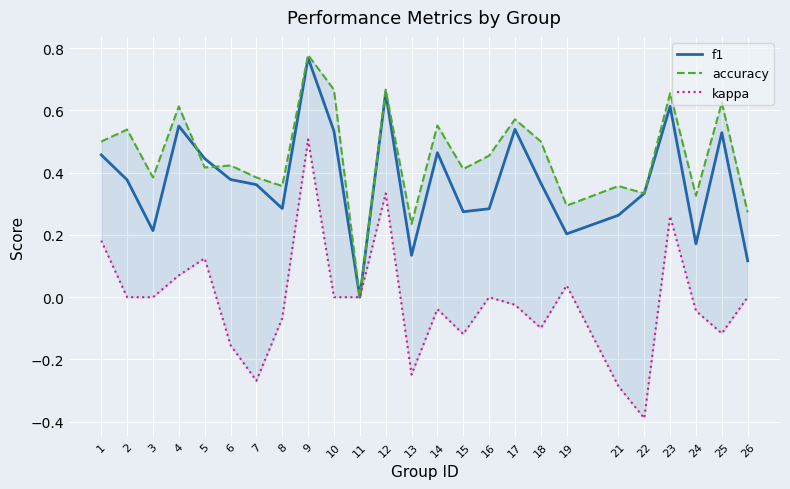

Between 2 and 9, which series saw the biggest shift?

kappa